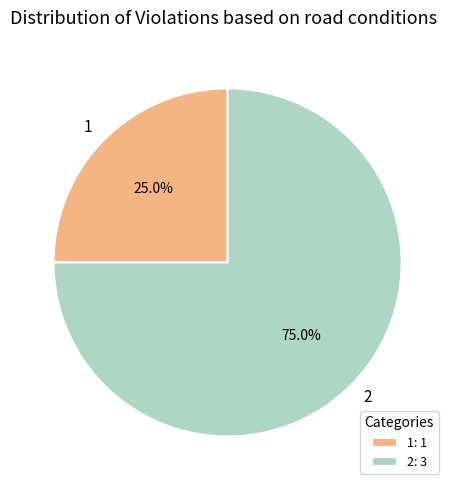

Is it true that 1 is 25% of the pie?

True